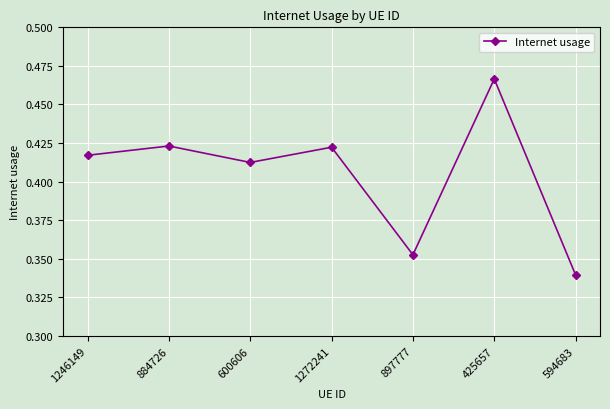

How many values are between 0 and 1?

7